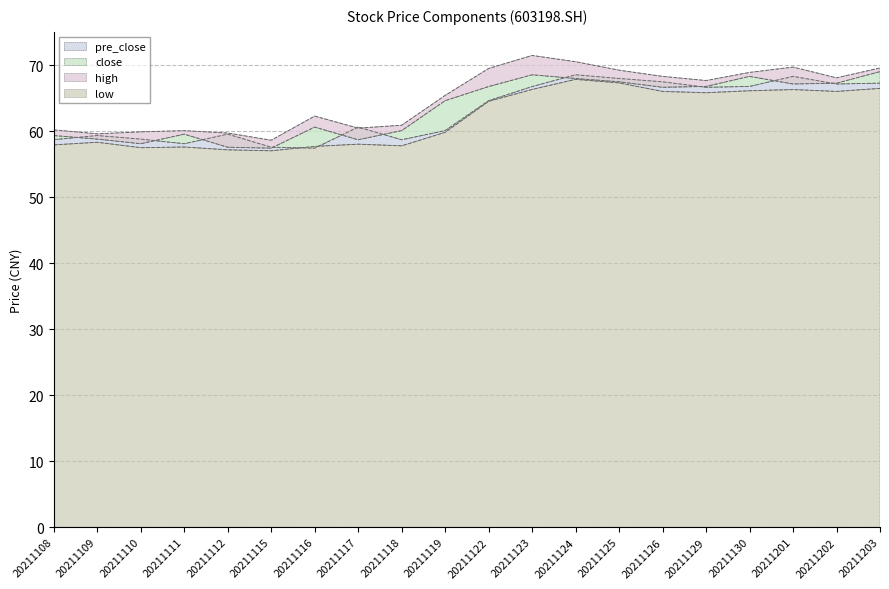

How many distinct data groups are displayed?

4